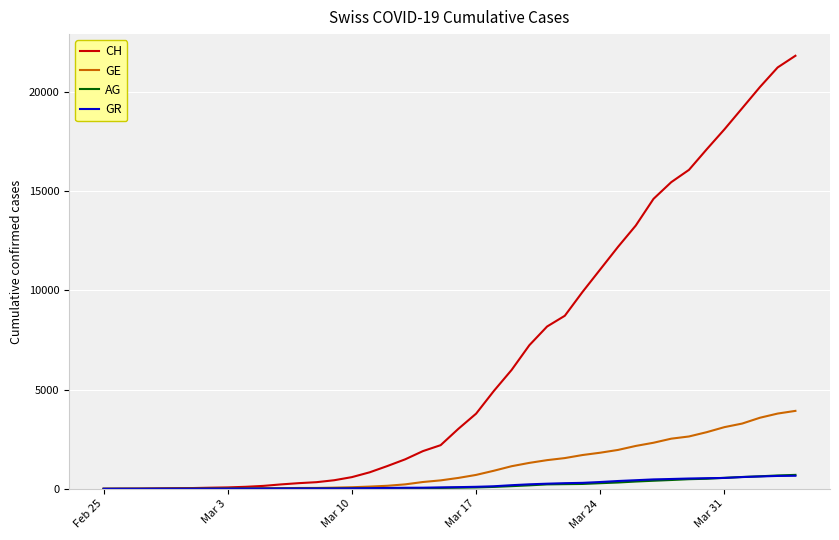

Which series has the largest range (max minus min)?

CH